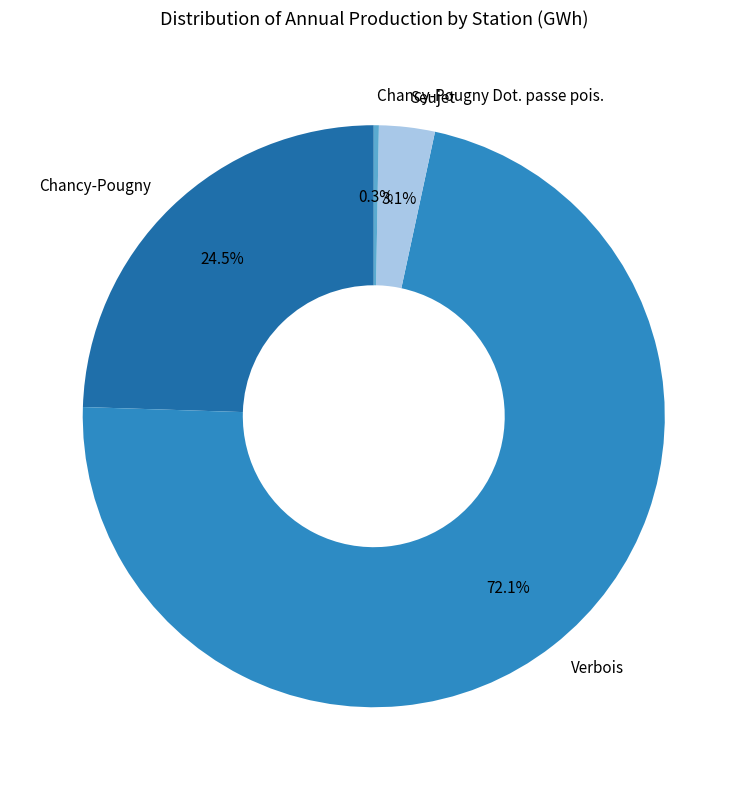

Rank the categories by value from highest to lowest.

Verbois, Chancy-Pougny, Seujet, Chancy-Pougny Dot. passe pois.